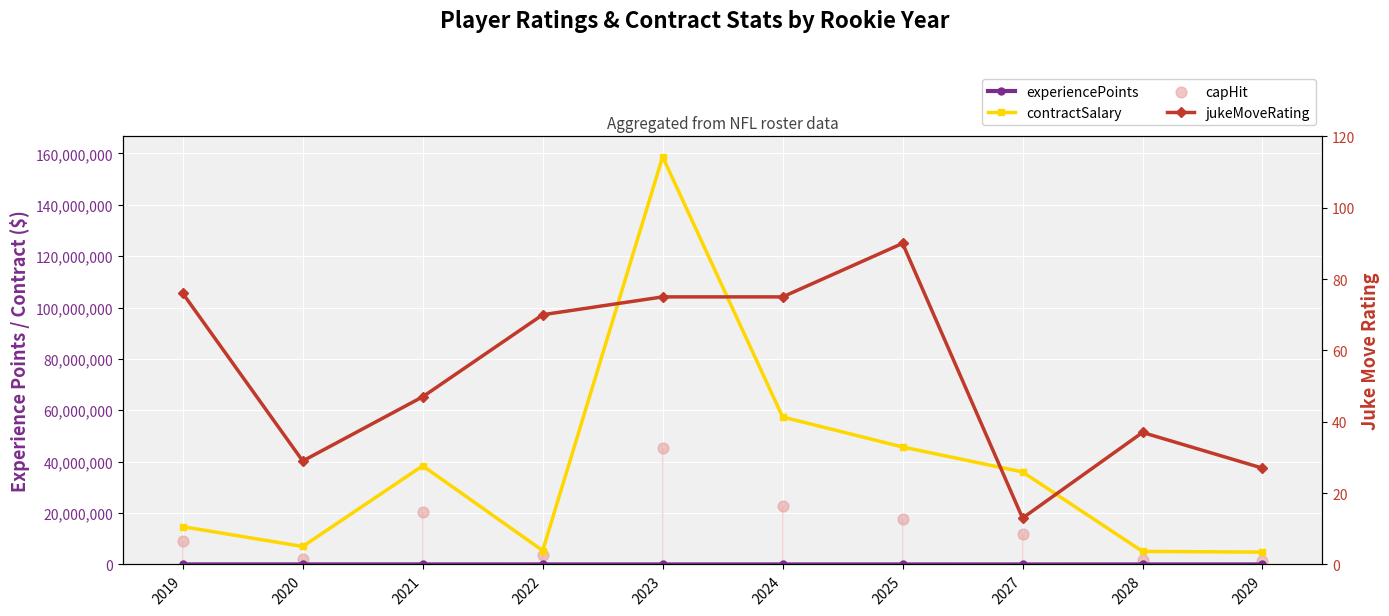

Which series contains the highest Y value?

contractSalary